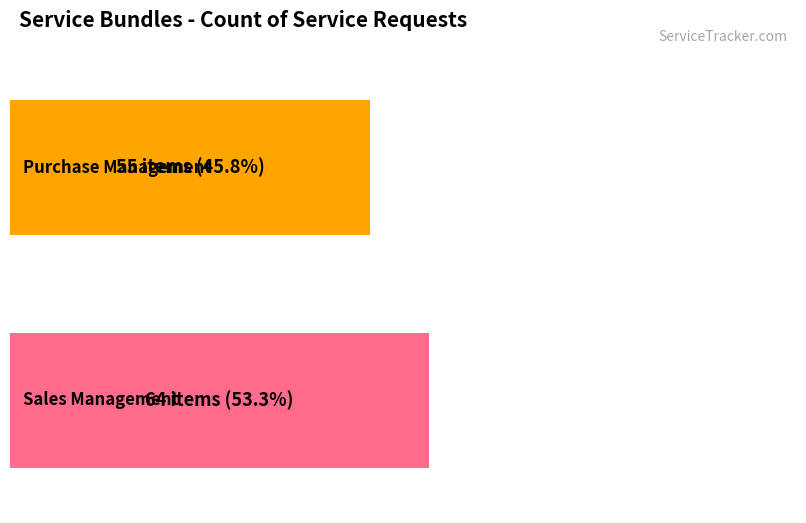

Are the bars horizontal?

Yes